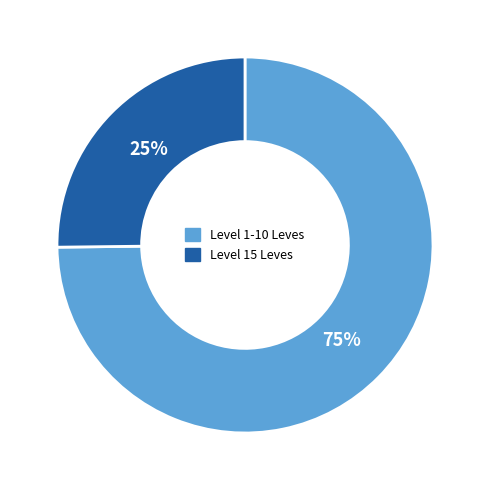

How many slices are in this pie chart?

2